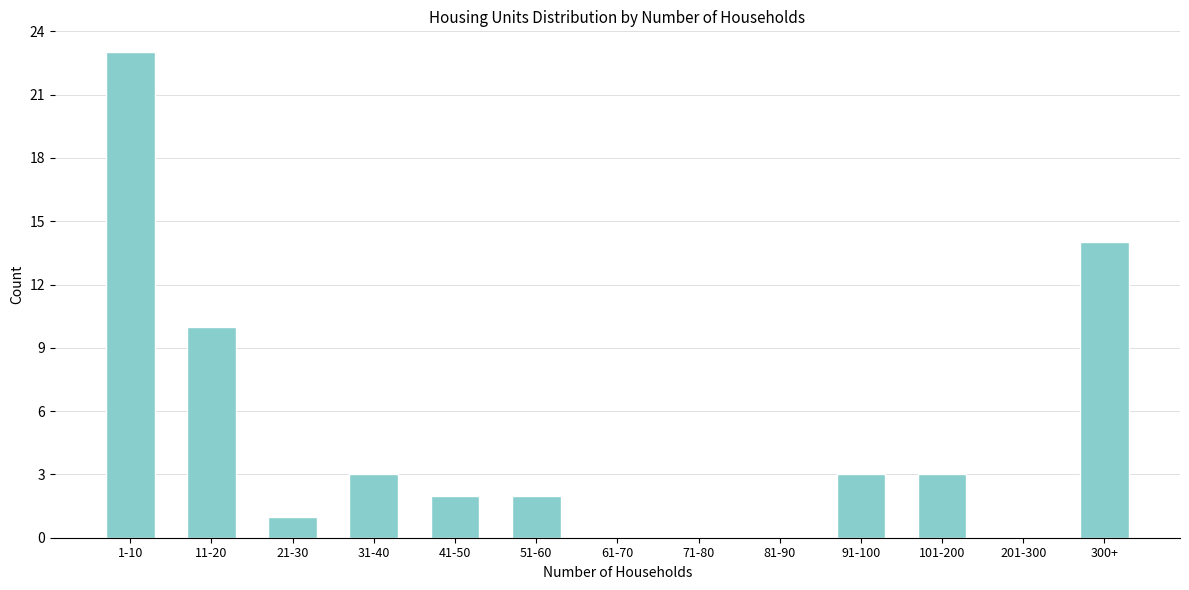

Reading left to right, what are all the values shown in this chart?

1-10=23	11-20=10	21-30=1	31-40=3	41-50=2	51-60=2	61-70=0	71-80=0	81-90=0	91-100=3	101-200=3	201-300=0	300+=14